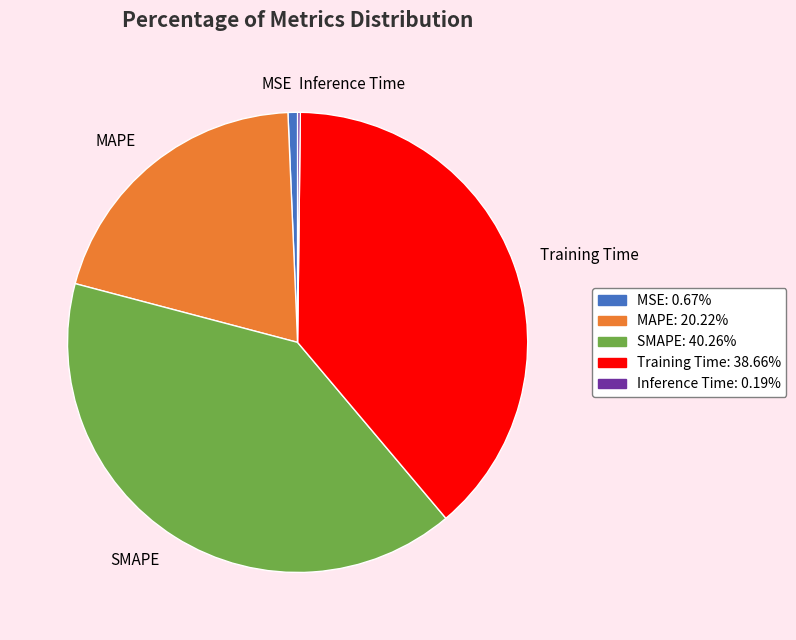

Between MAPE and MSE, which is larger?

MAPE